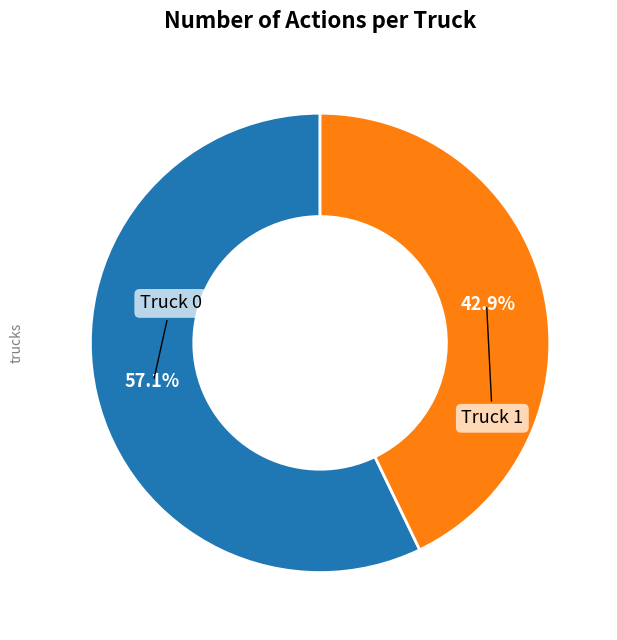

How many segments does this pie chart have?

2